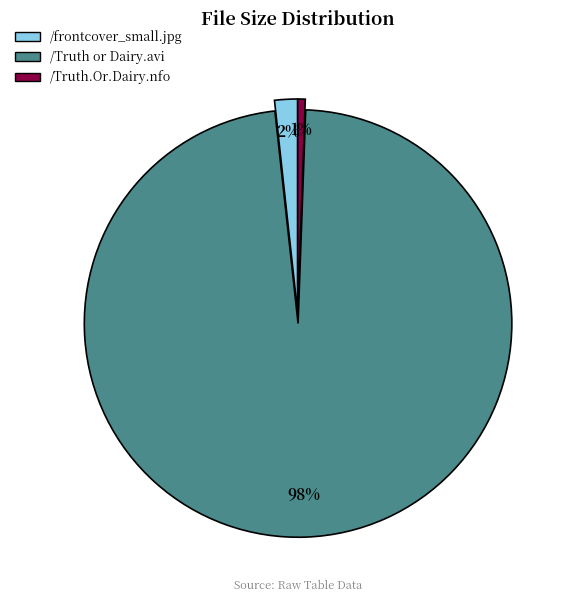

Between /Truth or Dairy.avi and /Truth.Or.Dairy.nfo, which is larger?

/Truth or Dairy.avi